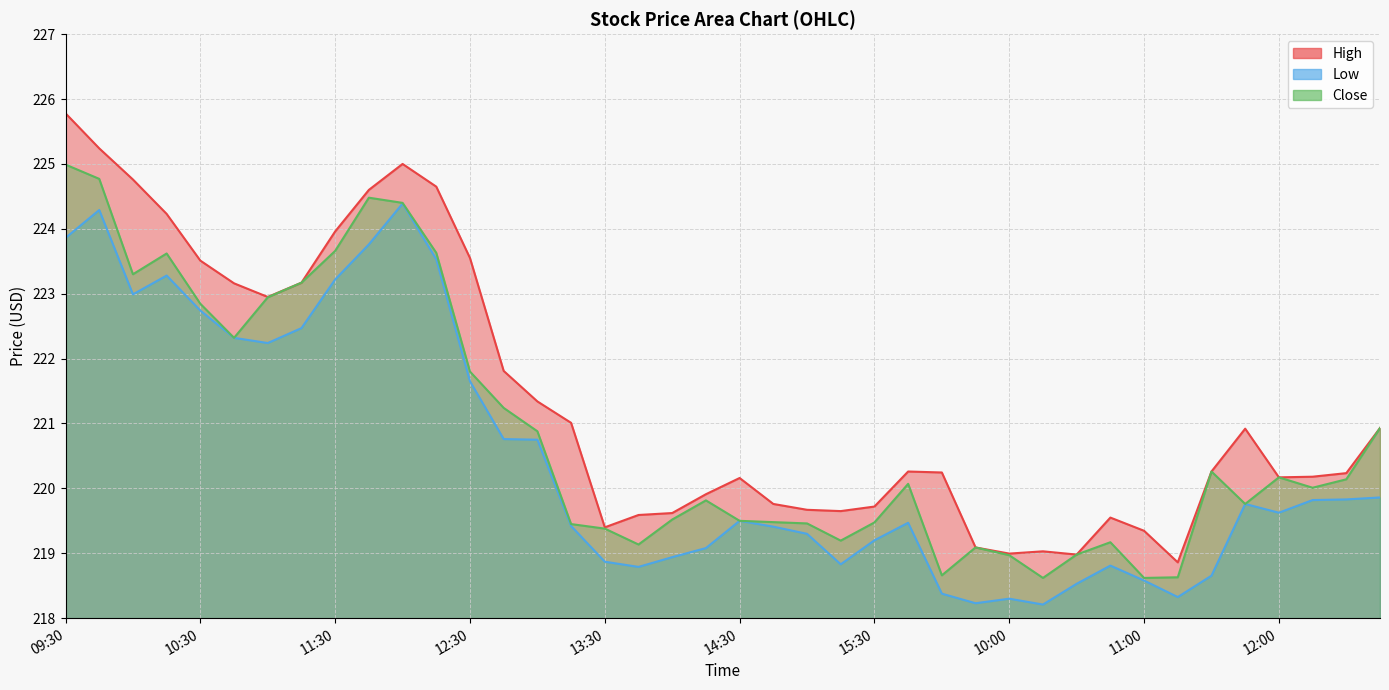

Between 11:30 and 11:15, which is larger?

11:30